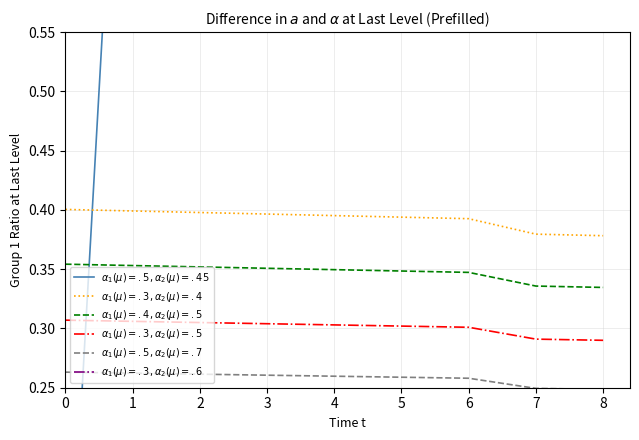

Which series has the largest range (max minus min)?

$\alpha_1(\mu)=.5, \alpha_2(\mu)=.45$